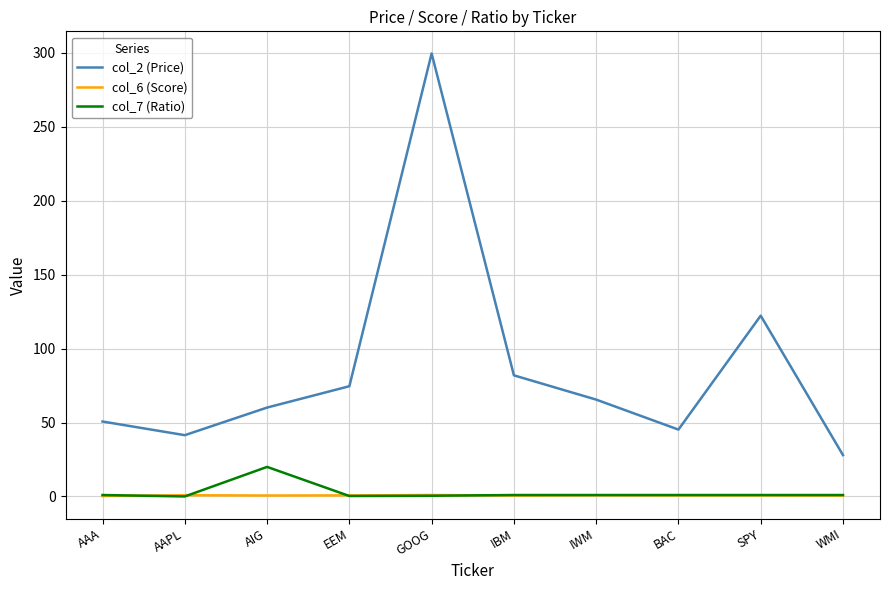

What is the spread (max minus min) of values at IBM?

81.2